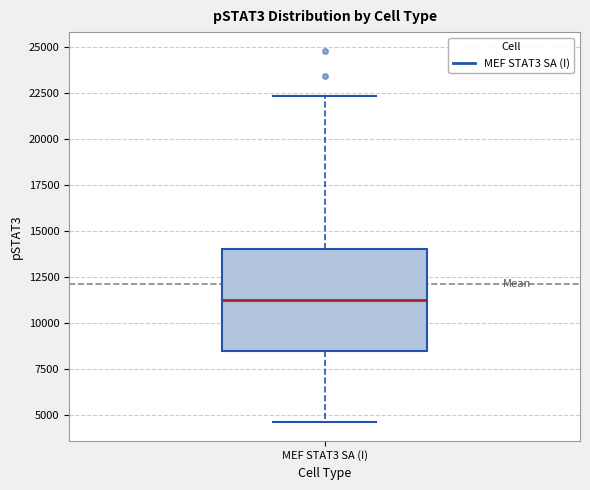

Read this box plot against the y-axis: the position of the median line, the range covered by the box, and the ends of both whiskers. The values are not printed on the chart, so give them approximately, as read against the axis.

median 11500, box 8500 to 14000, whiskers 4500 to 22500